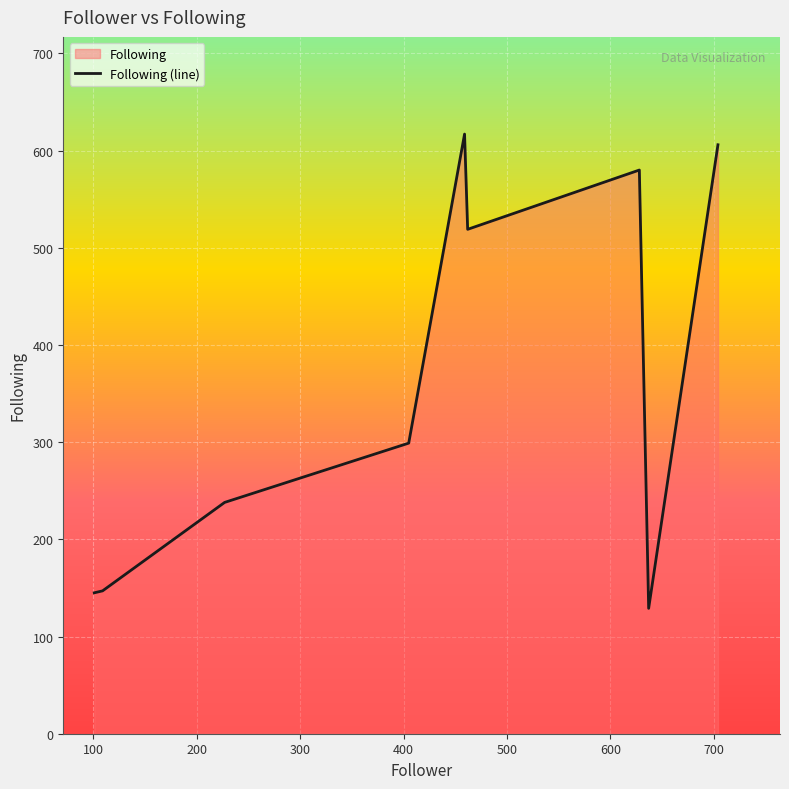

What is the minimum value shown in the chart?

129